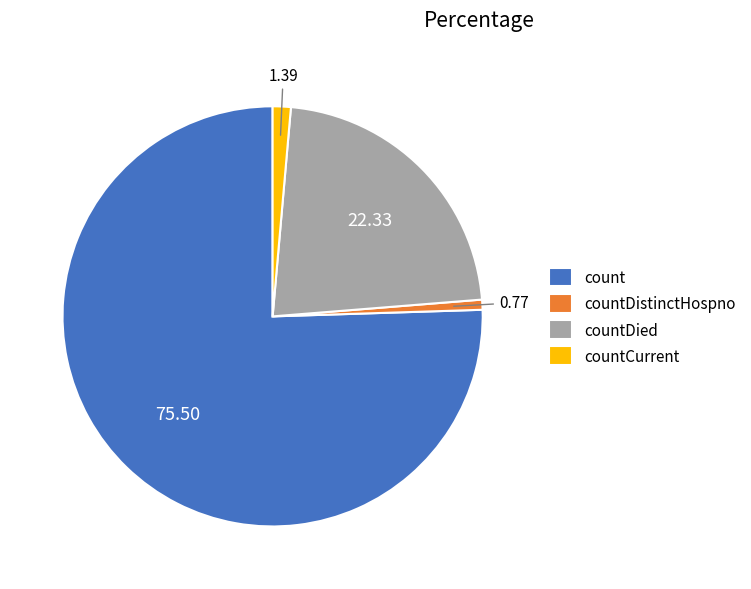

Rank the categories by value from lowest to highest.

countDistinctHospno, countCurrent, countDied, count